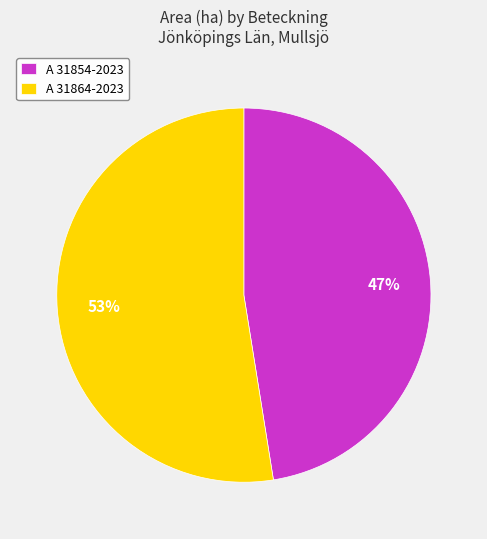

Is the sum of A 31864-2023 and A 31854-2023 greater than half?

Yes